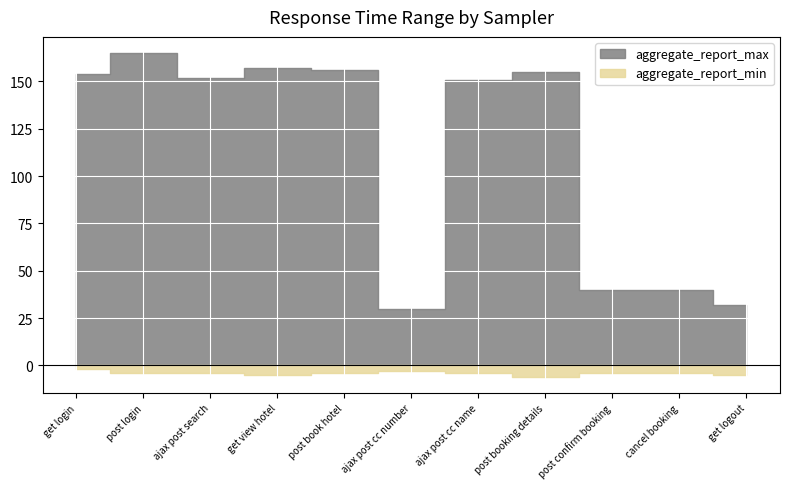

Count the aggregate_report_min values in the range 4 to 5.

8